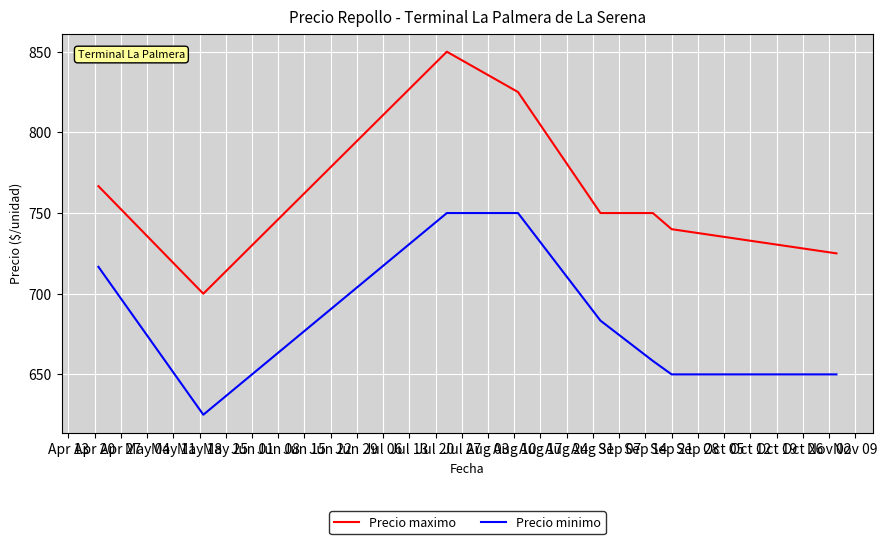

What is the difference between the maximum and minimum values in the Precio maximo series?

150.0